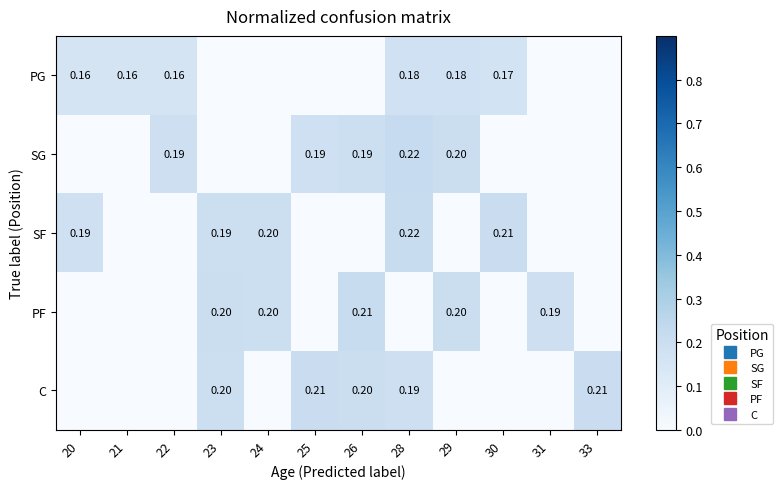

Read the PG value at 28.

0.2